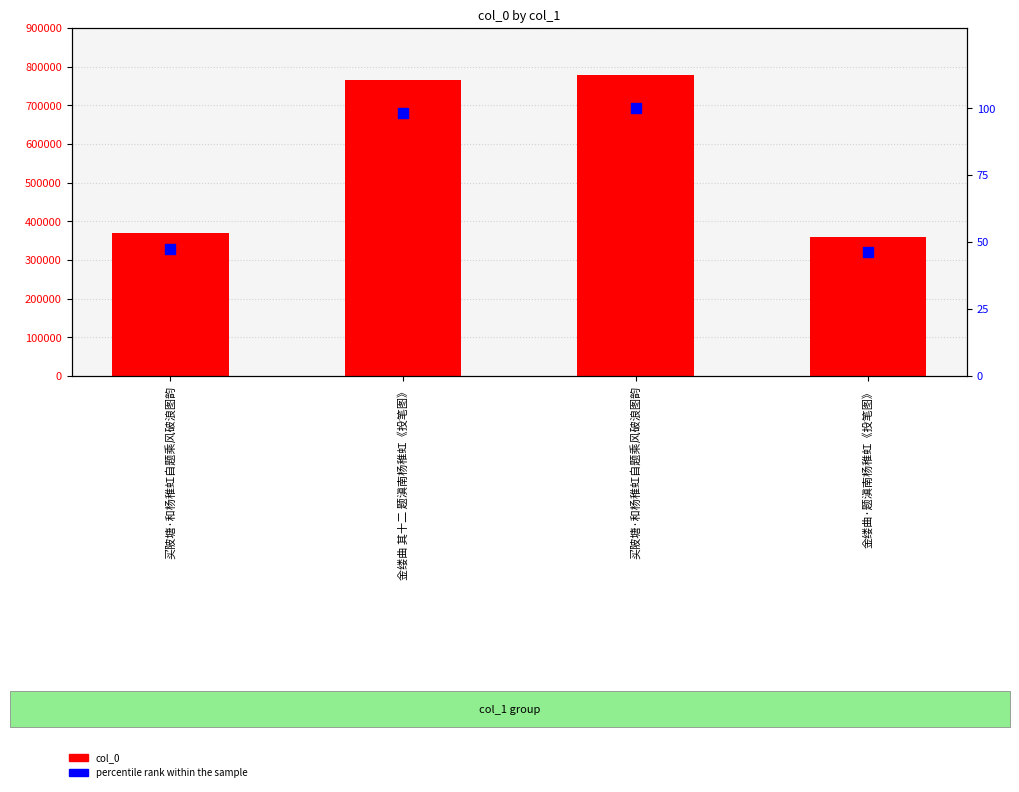

What is the total value across all series at 买陂塘·和杨稚虹自题乘风破浪图韵?

369459.5